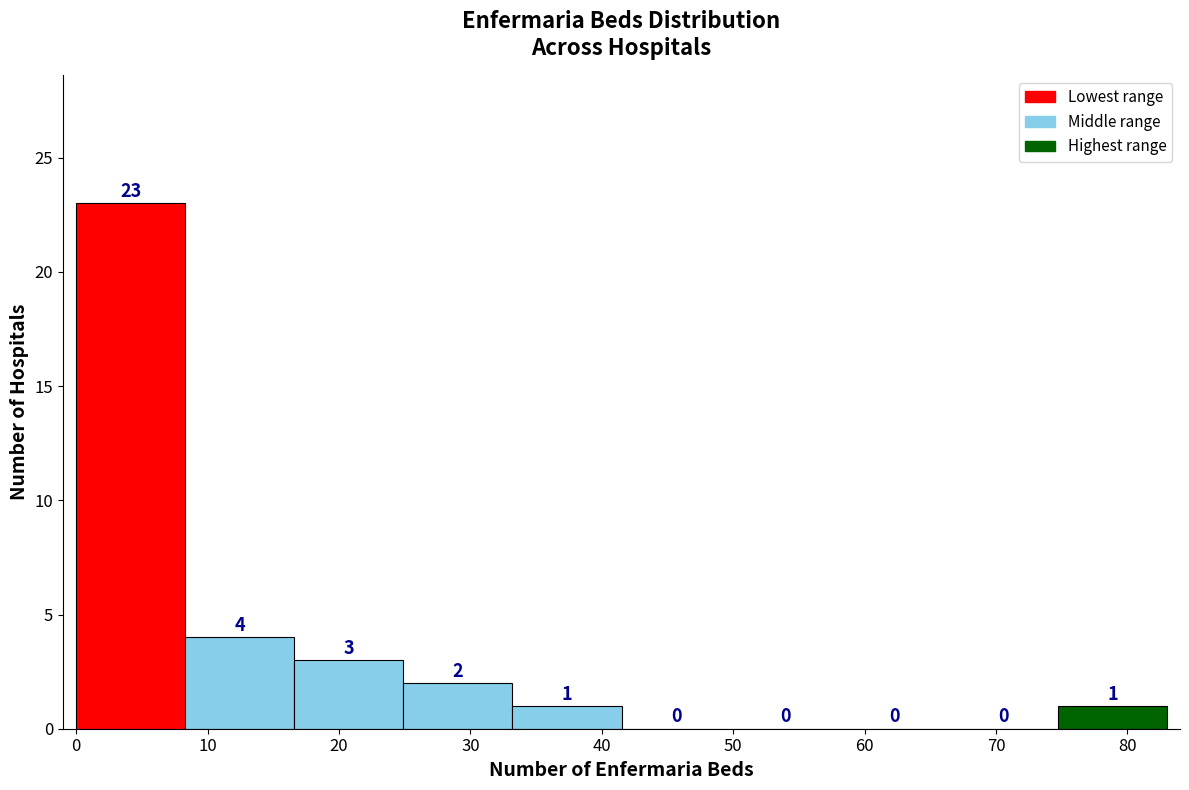

Which range on the x-axis has the tallest bar?

0.0 to 8.3